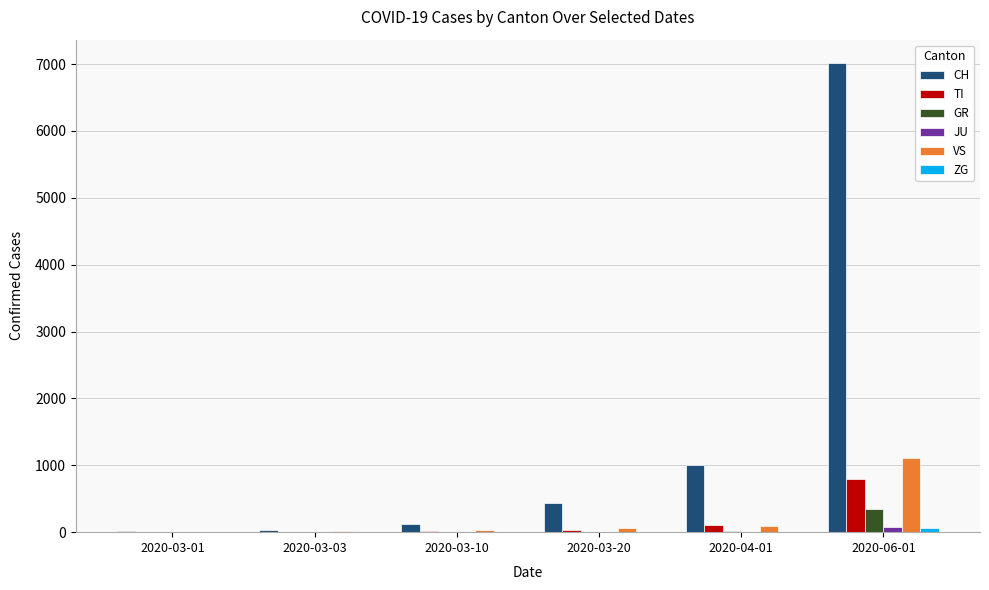

Which series has the largest total across all categories?

CH